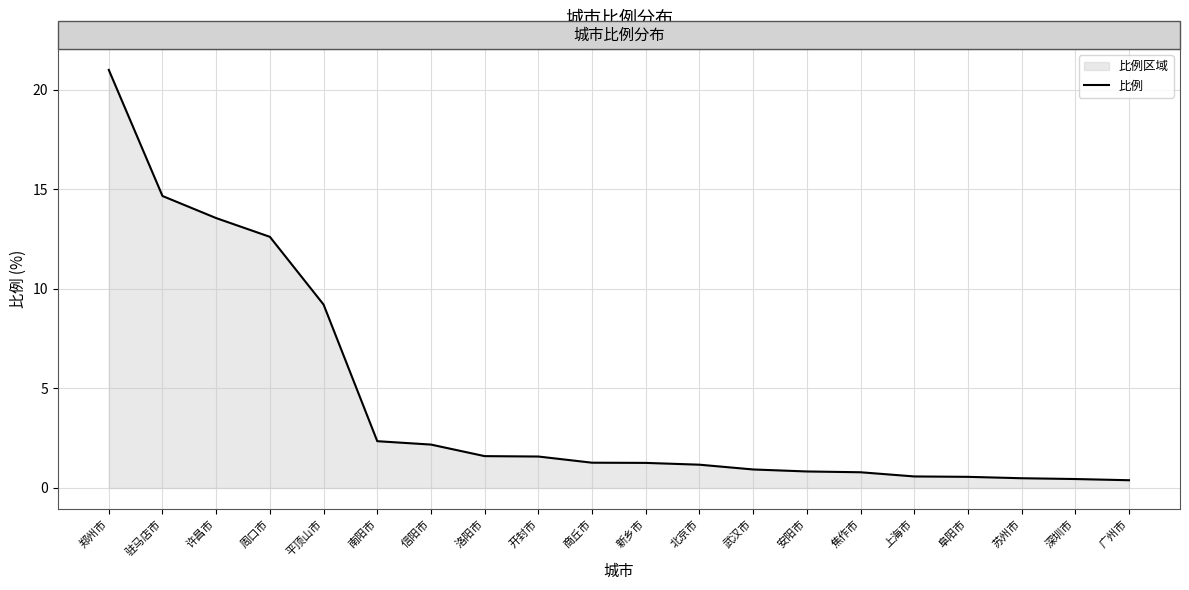

Rank the categories by value from highest to lowest.

郑州市, 驻马店市, 许昌市, 周口市, 平顶山市, 南阳市, 信阳市, 洛阳市, 开封市, 商丘市, 新乡市, 北京市, 武汉市, 安阳市, 焦作市, 上海市, 阜阳市, 苏州市, 深圳市, 广州市